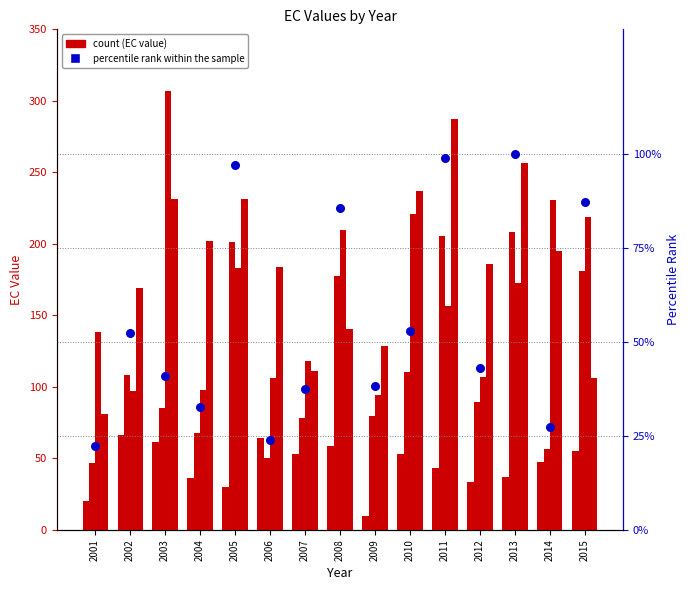

Which series reaches the minimum Y coordinate?

EC_0.15